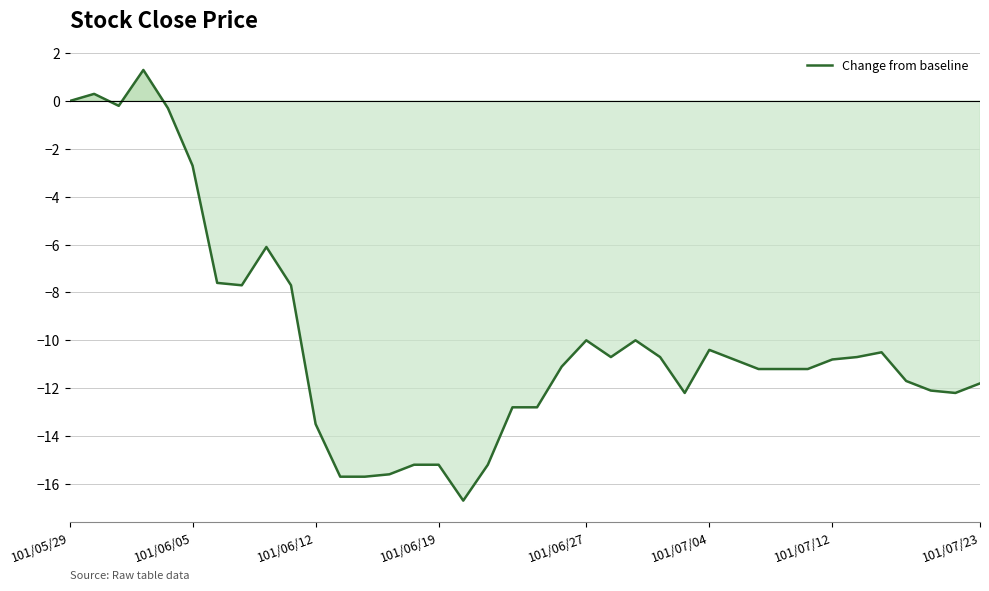

What is the minimum value shown in the chart?

-16.7